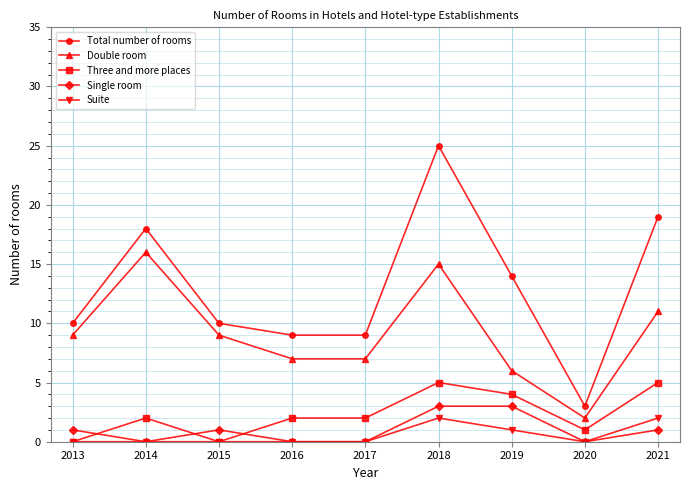

Where is the first local maximum for Three and more places?

2014